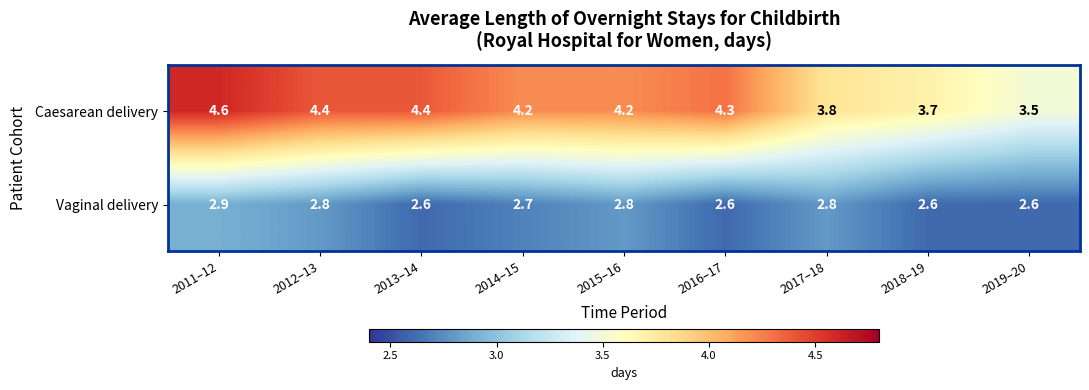

Rank the series by their average value, from lowest to highest.

Vaginal delivery, Caesarean delivery